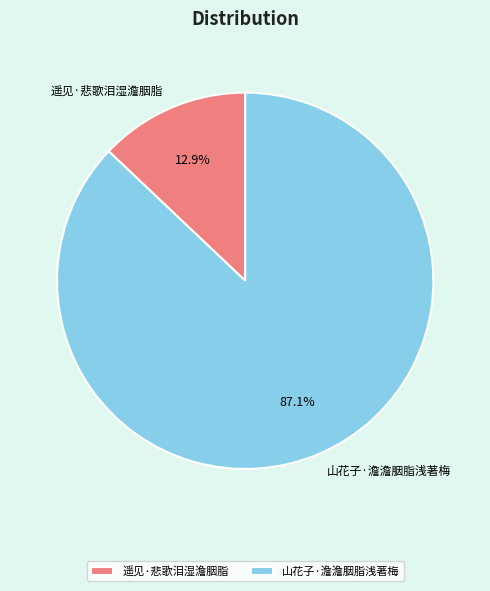

To the nearest percent, what is the combined percentage of 山花子·澹澹胭脂浅著梅 and 遥见·悲歌泪湿澹胭脂?

100%